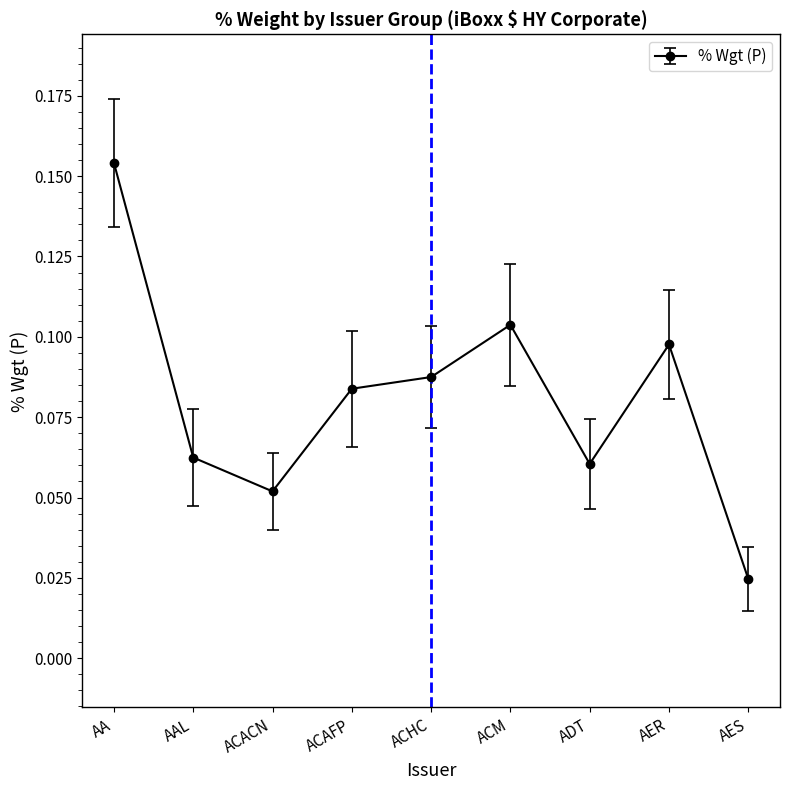

What is the sum of all values?

0.7